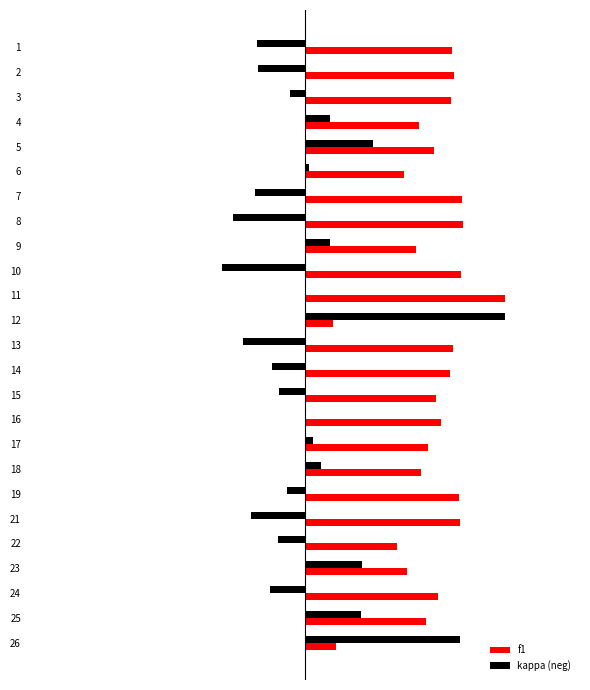

What are all the series names shown in the legend?

f1, kappa (neg)